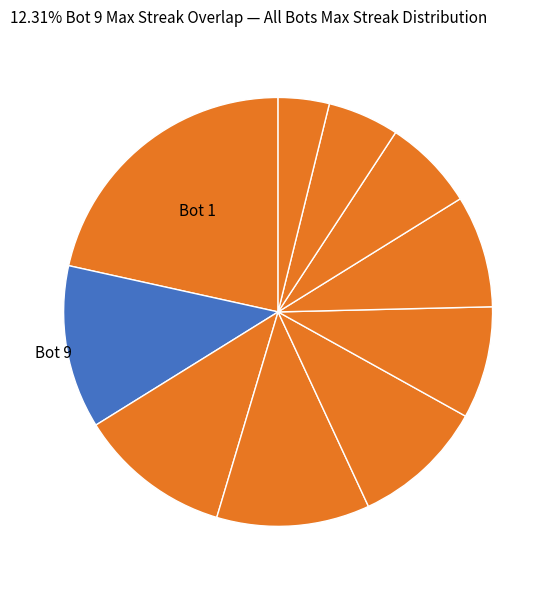

How many slices are in this pie chart?

10